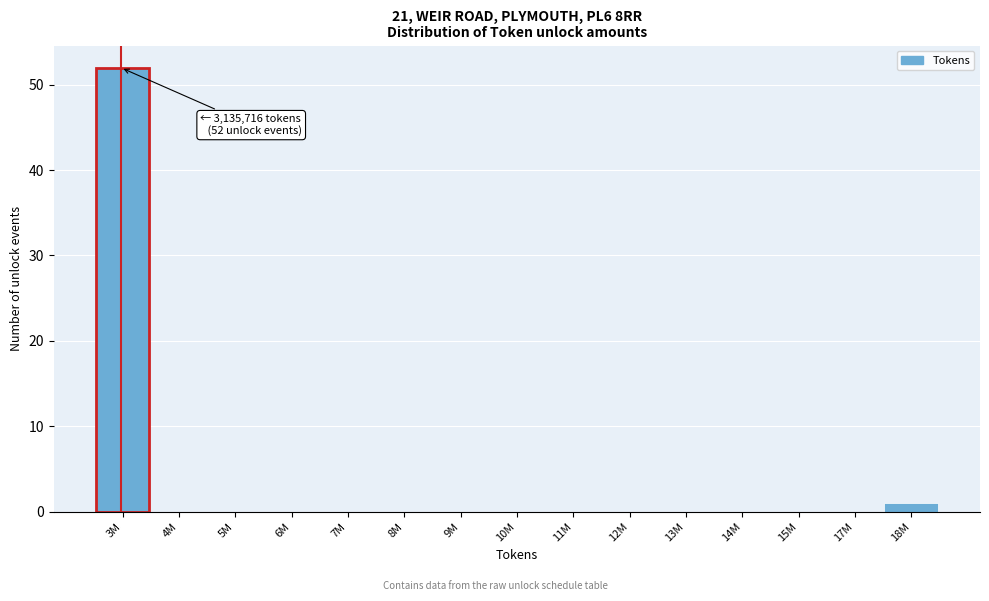

Reading right to left, extract all data points from this chart.

18M=1	17M=0	15M=0	14M=0	13M=0	12M=0	11M=0	10M=0	9M=0	8M=0	7M=0	6M=0	5M=0	4M=0	3M=52